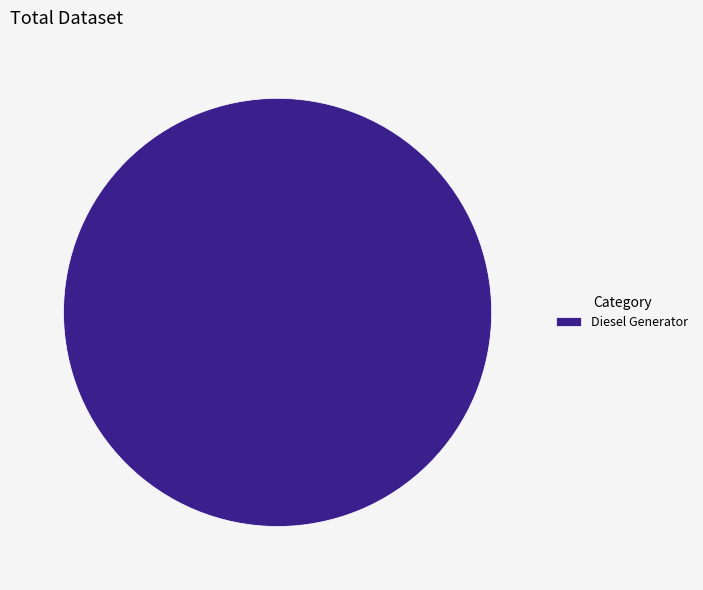

The Diesel Generator slice represents 100% of the pie. True or false?

True